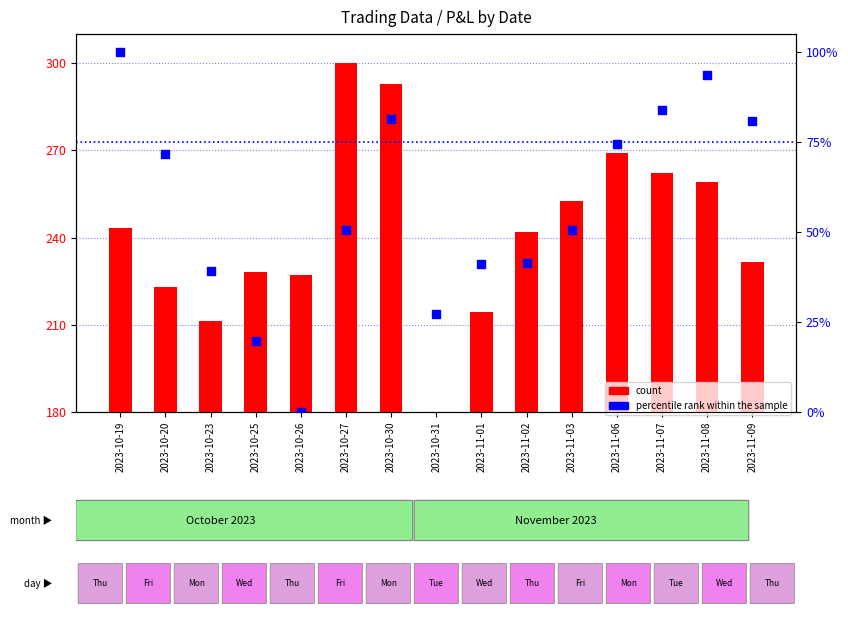

Which series reaches the maximum Y coordinate?

count